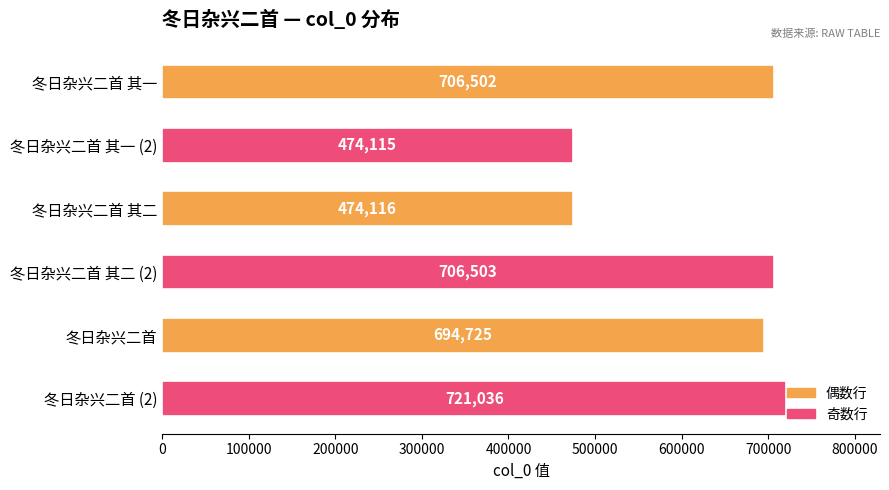

The value at 冬日杂兴二首 其二 is 256646. True or false?

False